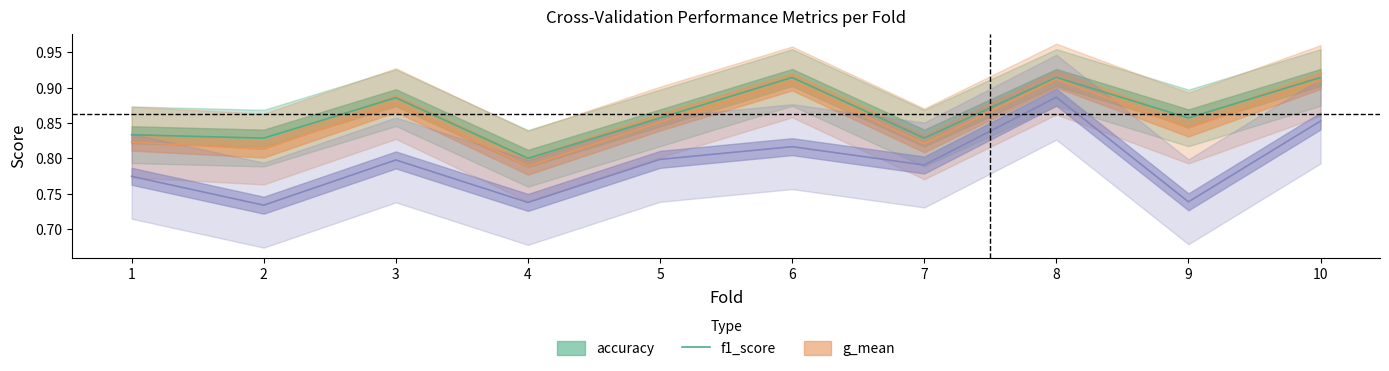

At which category is the sum across all series the highest?

8